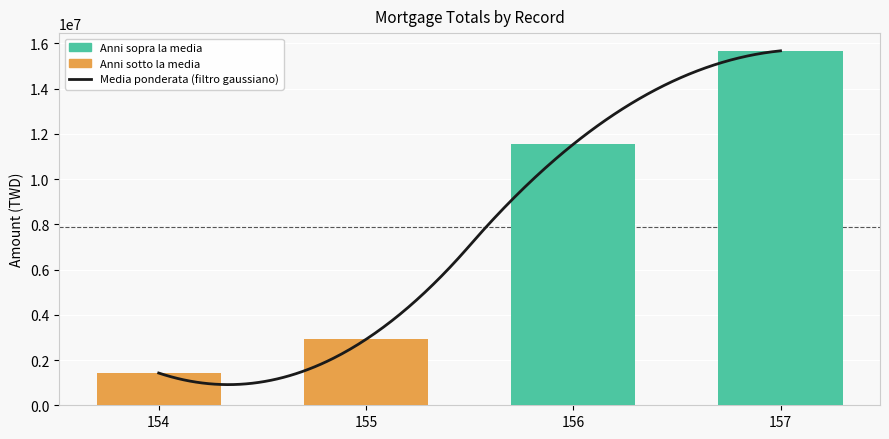

What is the sum of the values at 156 and 157?

27214027